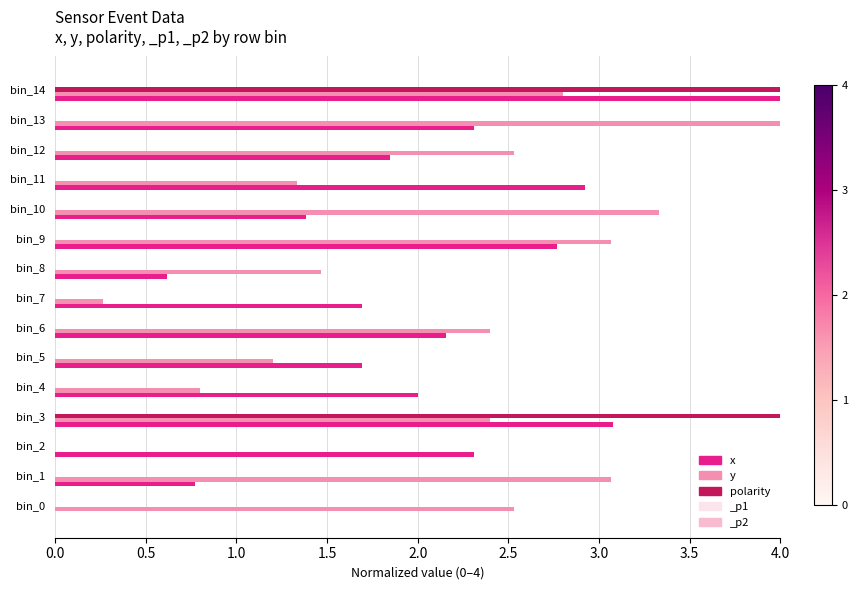

What is the total value across all series at bin_3?

9.5